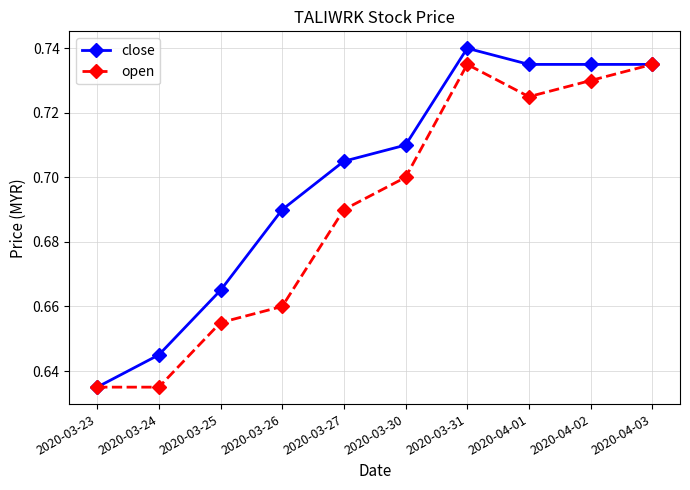

True or false: close has a value of 0.5 at 2020-03-26.

False